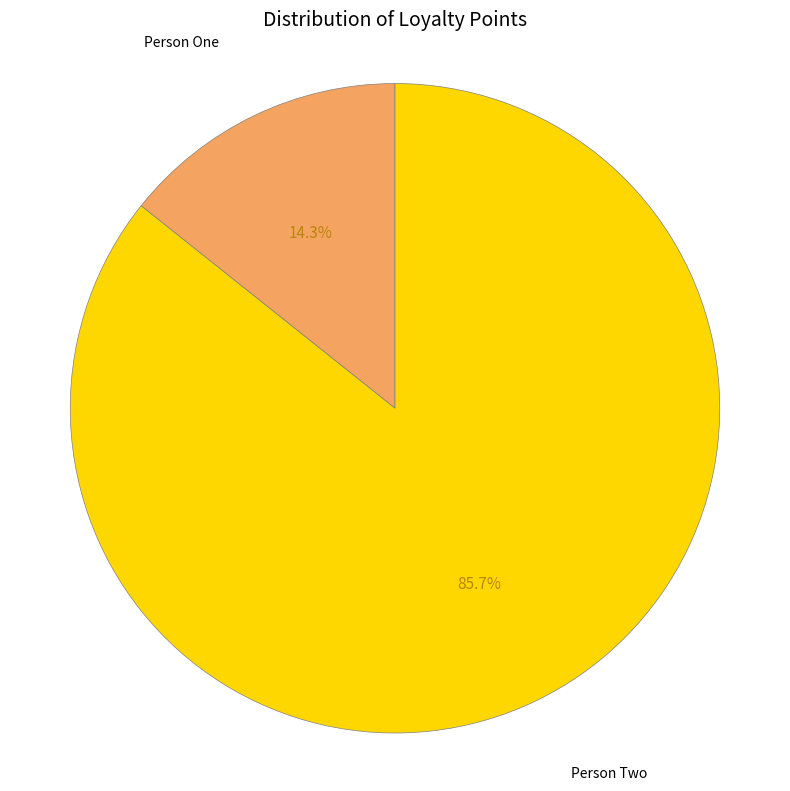

Is it true that Person One is 14% of the pie?

True